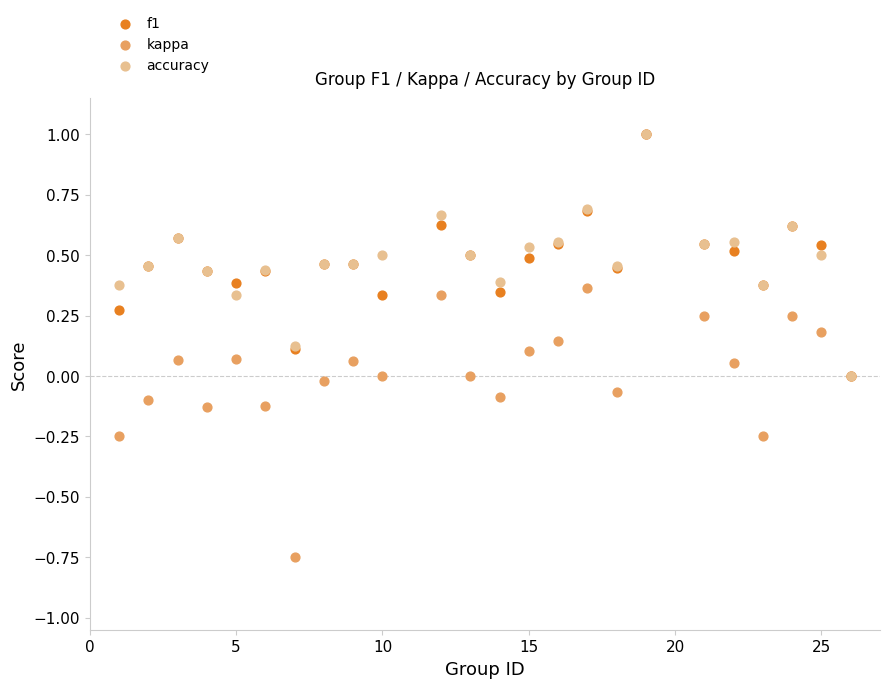

Which series has the largest Y range (max minus min)?

kappa